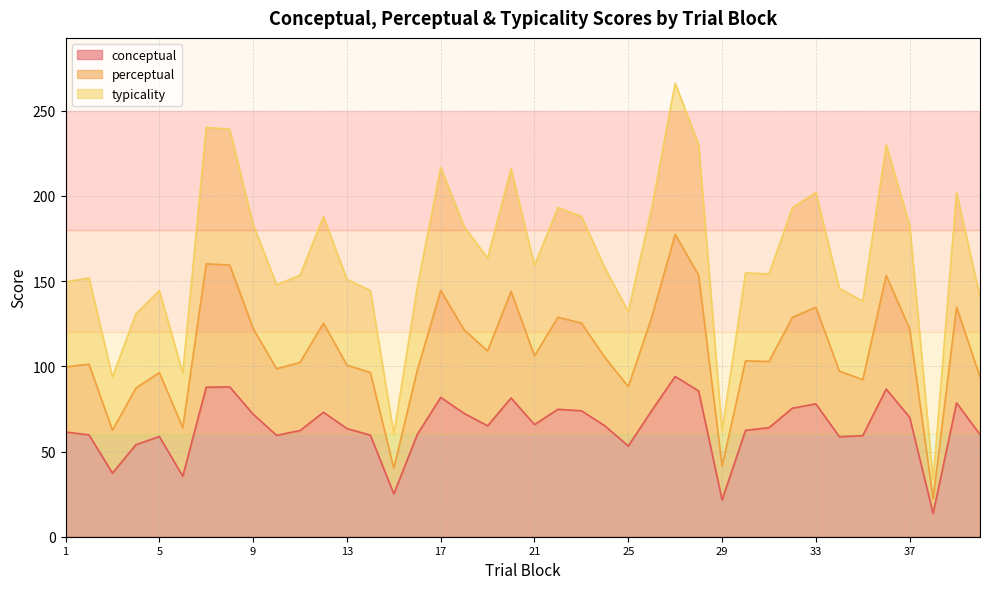

Is it true that conceptual equals 17.8 at 31?

False